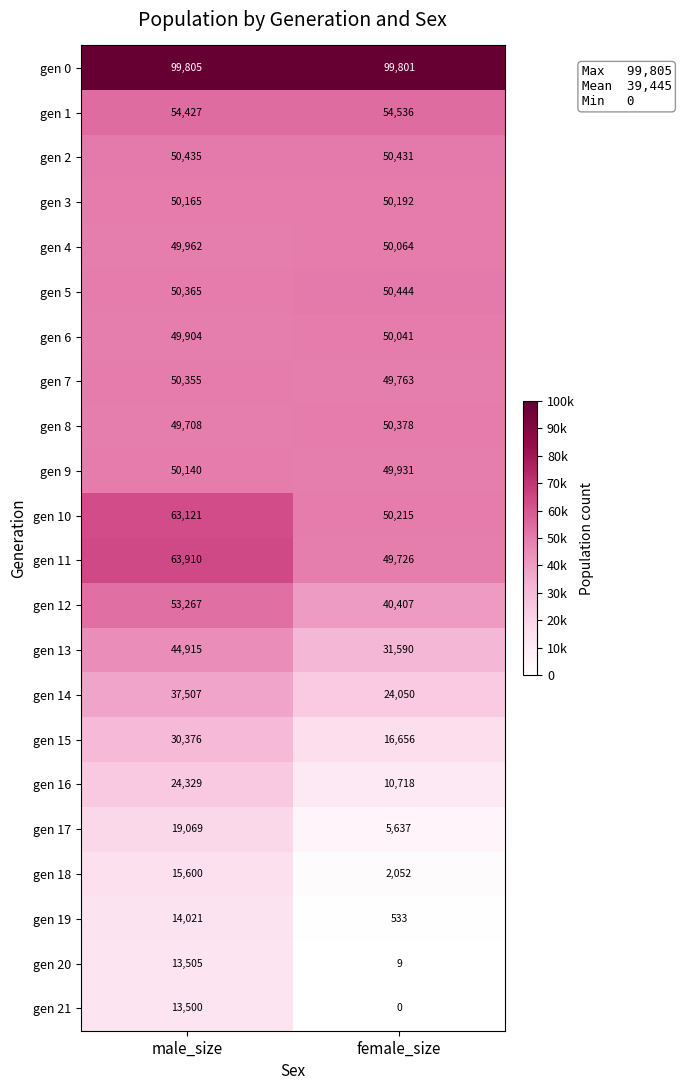

At which label is gen 5 closest to 50404?

male_size